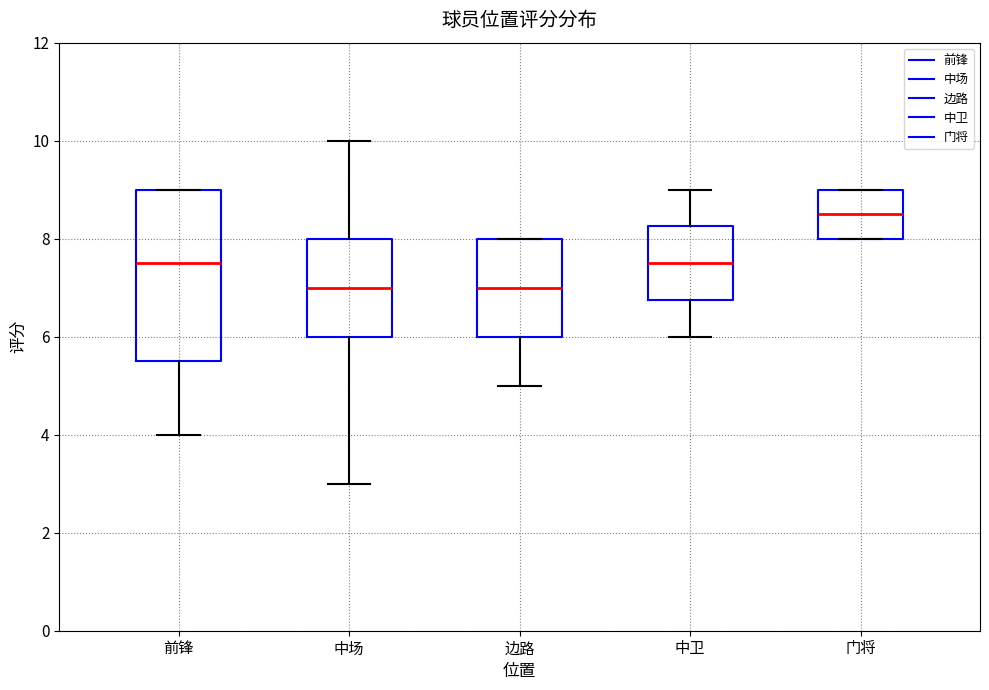

Reading left to right, transcribe this box plot: for each box, give where its median line is, the range the box spans, and where its two whiskers end, as read against the y-axis. The values are not printed on the chart, so give them approximately, as read against the axis.

前锋: median 7.6, box 5.6 to 9.0, whiskers 4.0 to 9.0
中场: median 7.0, box 6.0 to 8.0, whiskers 3.0 to 10.0
边路: median 7.0, box 6.0 to 8.0, whiskers 5.0 to 8.0
中卫: median 7.6, box 6.8 to 8.2, whiskers 6.0 to 9.0
门将: median 8.6, box 8.0 to 9.0, whiskers 8.0 to 9.0